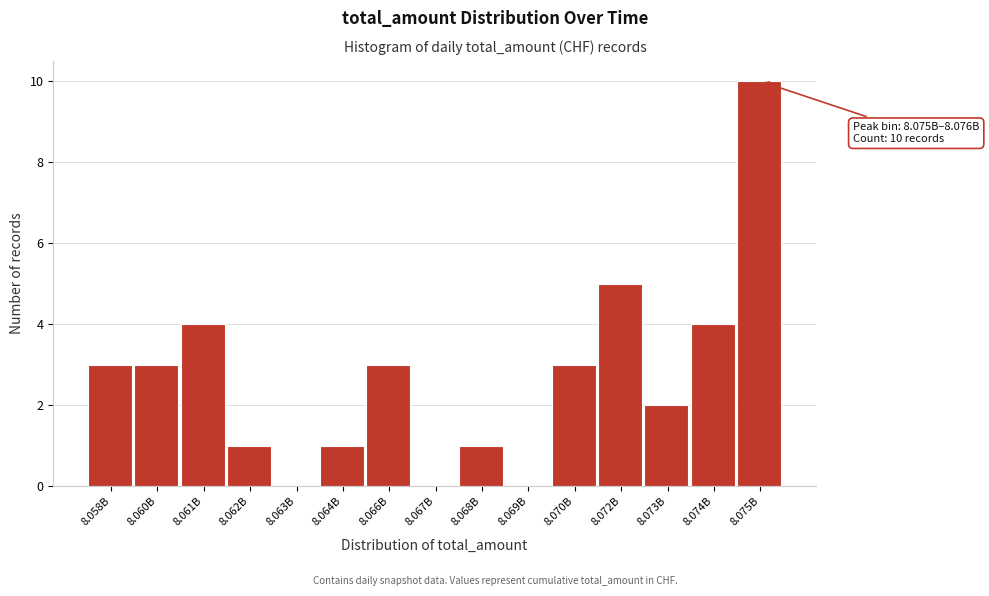

Reading left to right, extract all data points from this chart.

8.058B=3	8.060B=3	8.061B=4	8.062B=1	8.063B=0	8.064B=1	8.066B=3	8.067B=0	8.068B=1	8.069B=0	8.070B=3	8.072B=5	8.073B=2	8.074B=4	8.075B=10